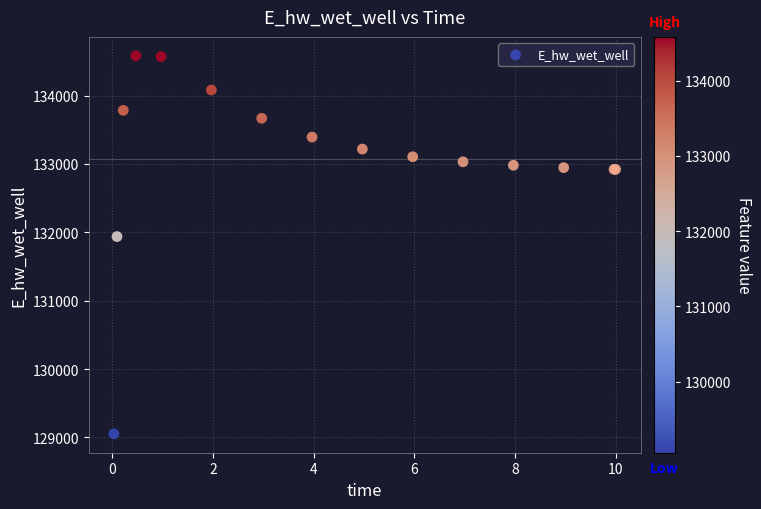

What Y value in the scatter plot is closest to 131817?

131937.7